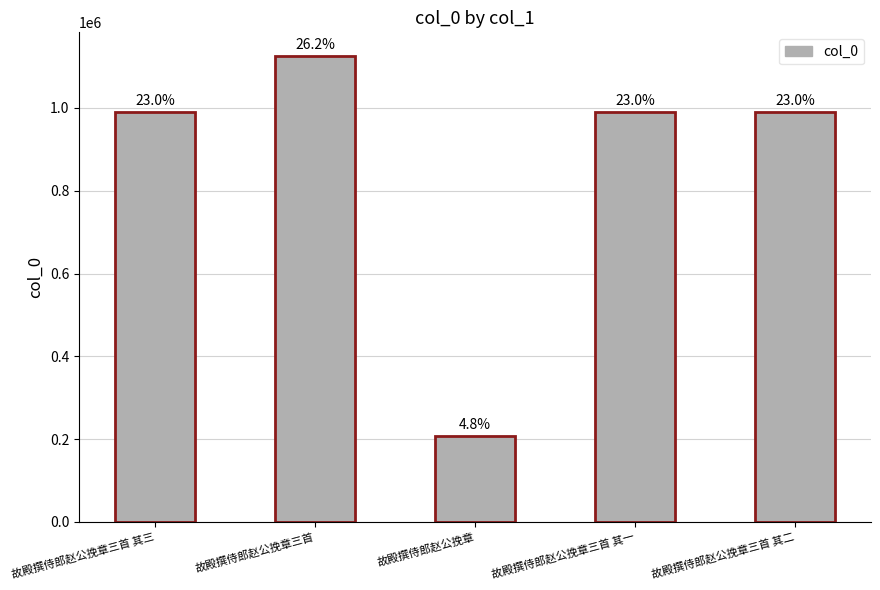

Which has a higher value, 故殿撰侍郎赵公挽章三首 其一 or 故殿撰侍郎赵公挽章三首 其三?

故殿撰侍郎赵公挽章三首 其一